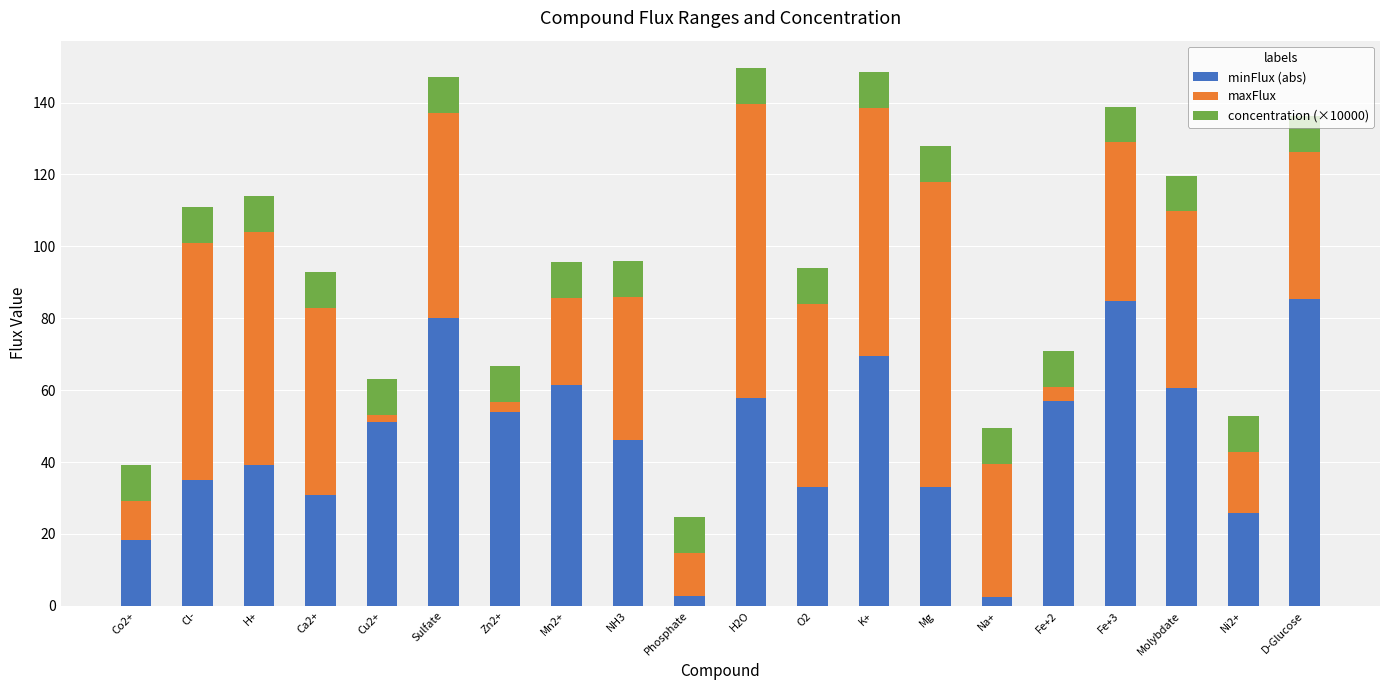

Count the number of categories in the chart.

20